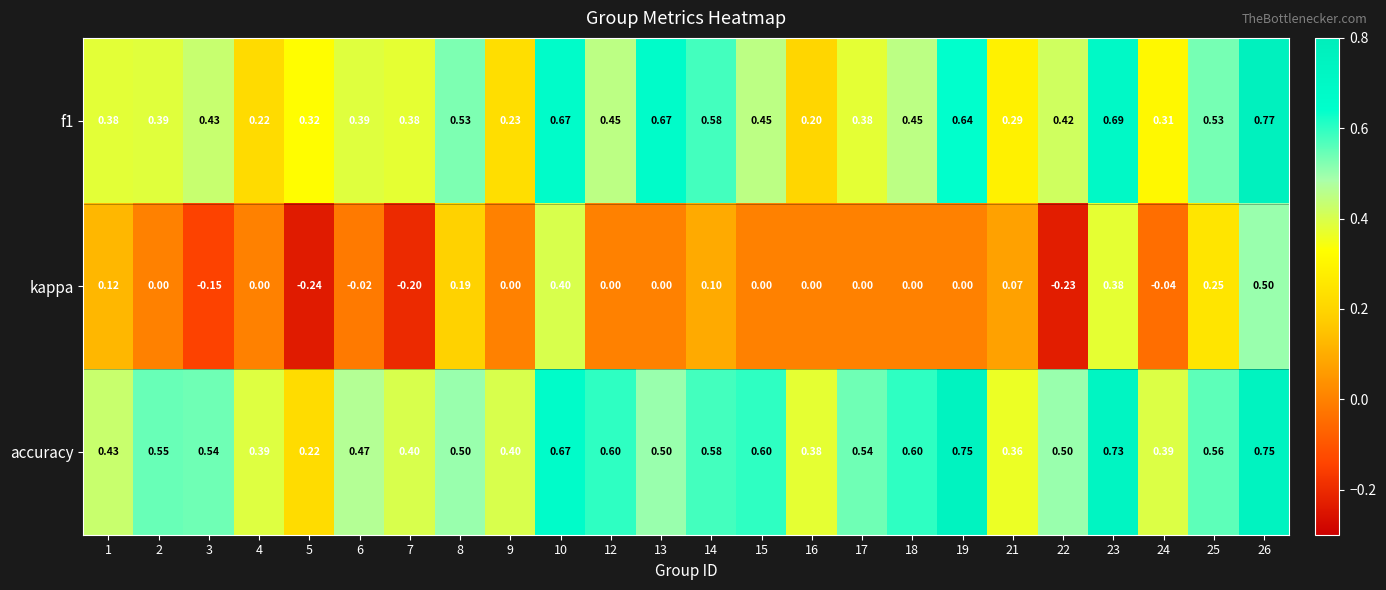

Which series has the largest range (max minus min)?

kappa